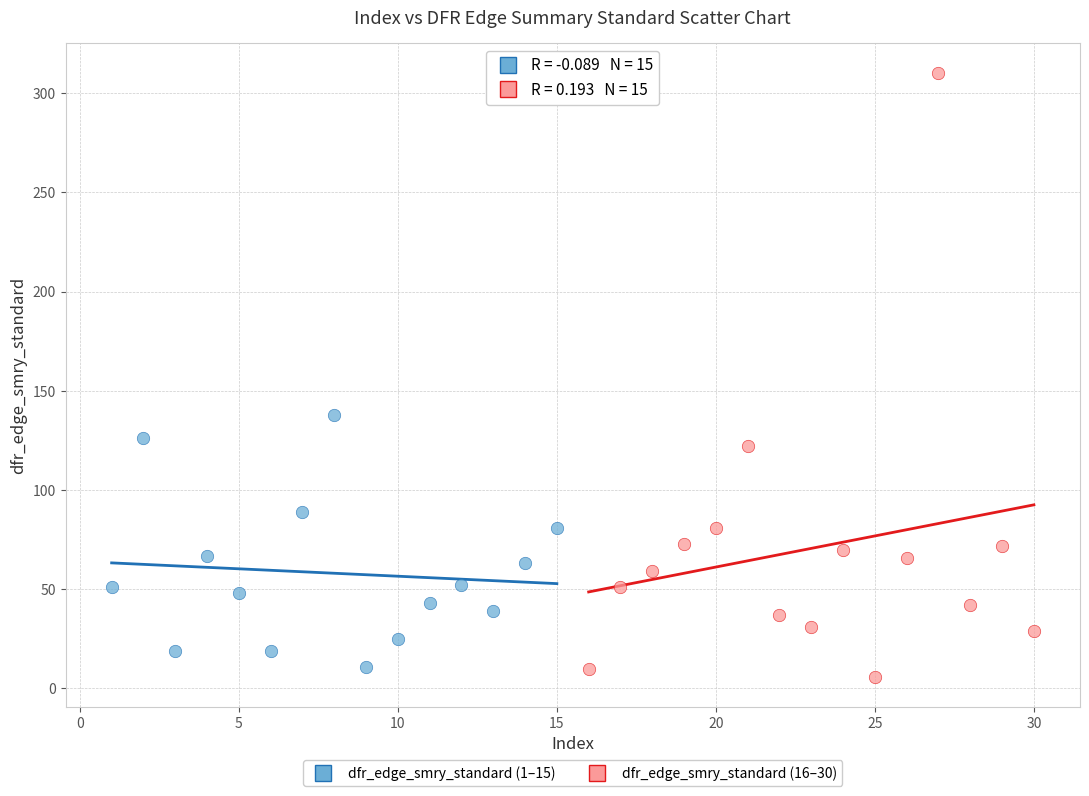

Which series contains the highest Y value?

dfr_edge_smry_standard (16–30)